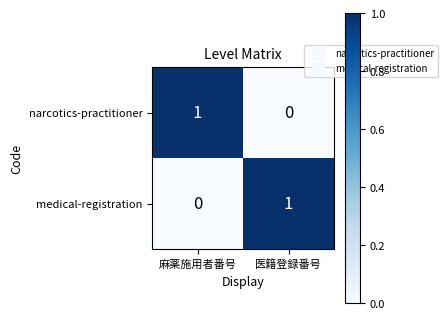

At which label is medical-registration closest to 0?

麻薬施用者番号